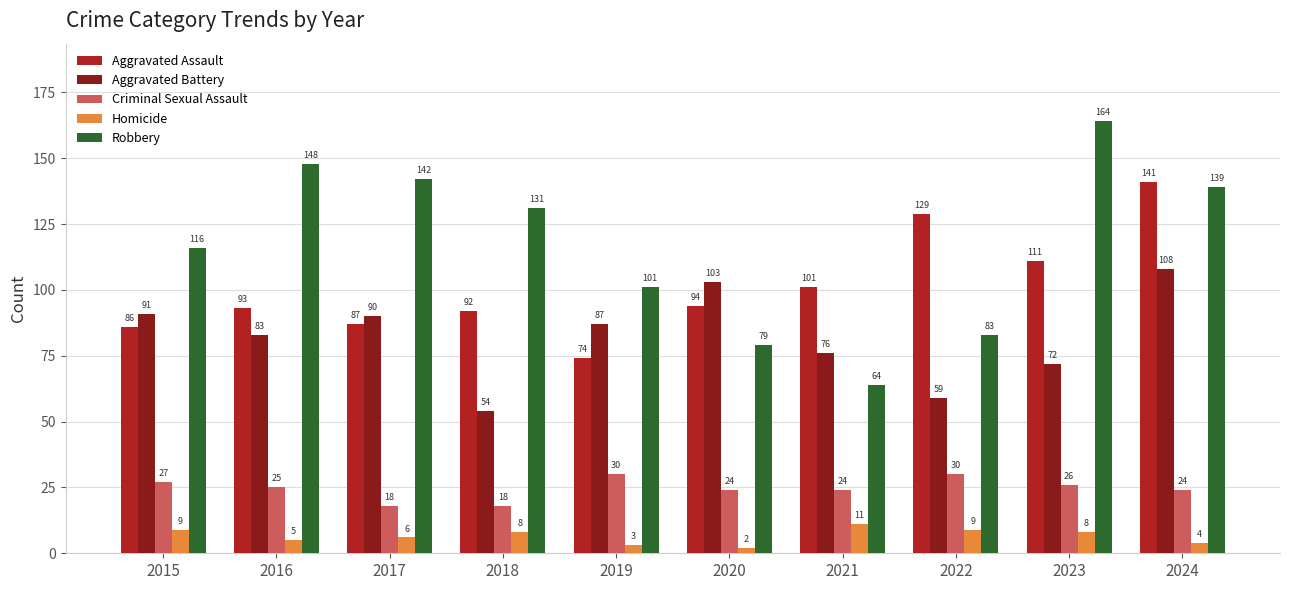

How many bars are there in total?

50